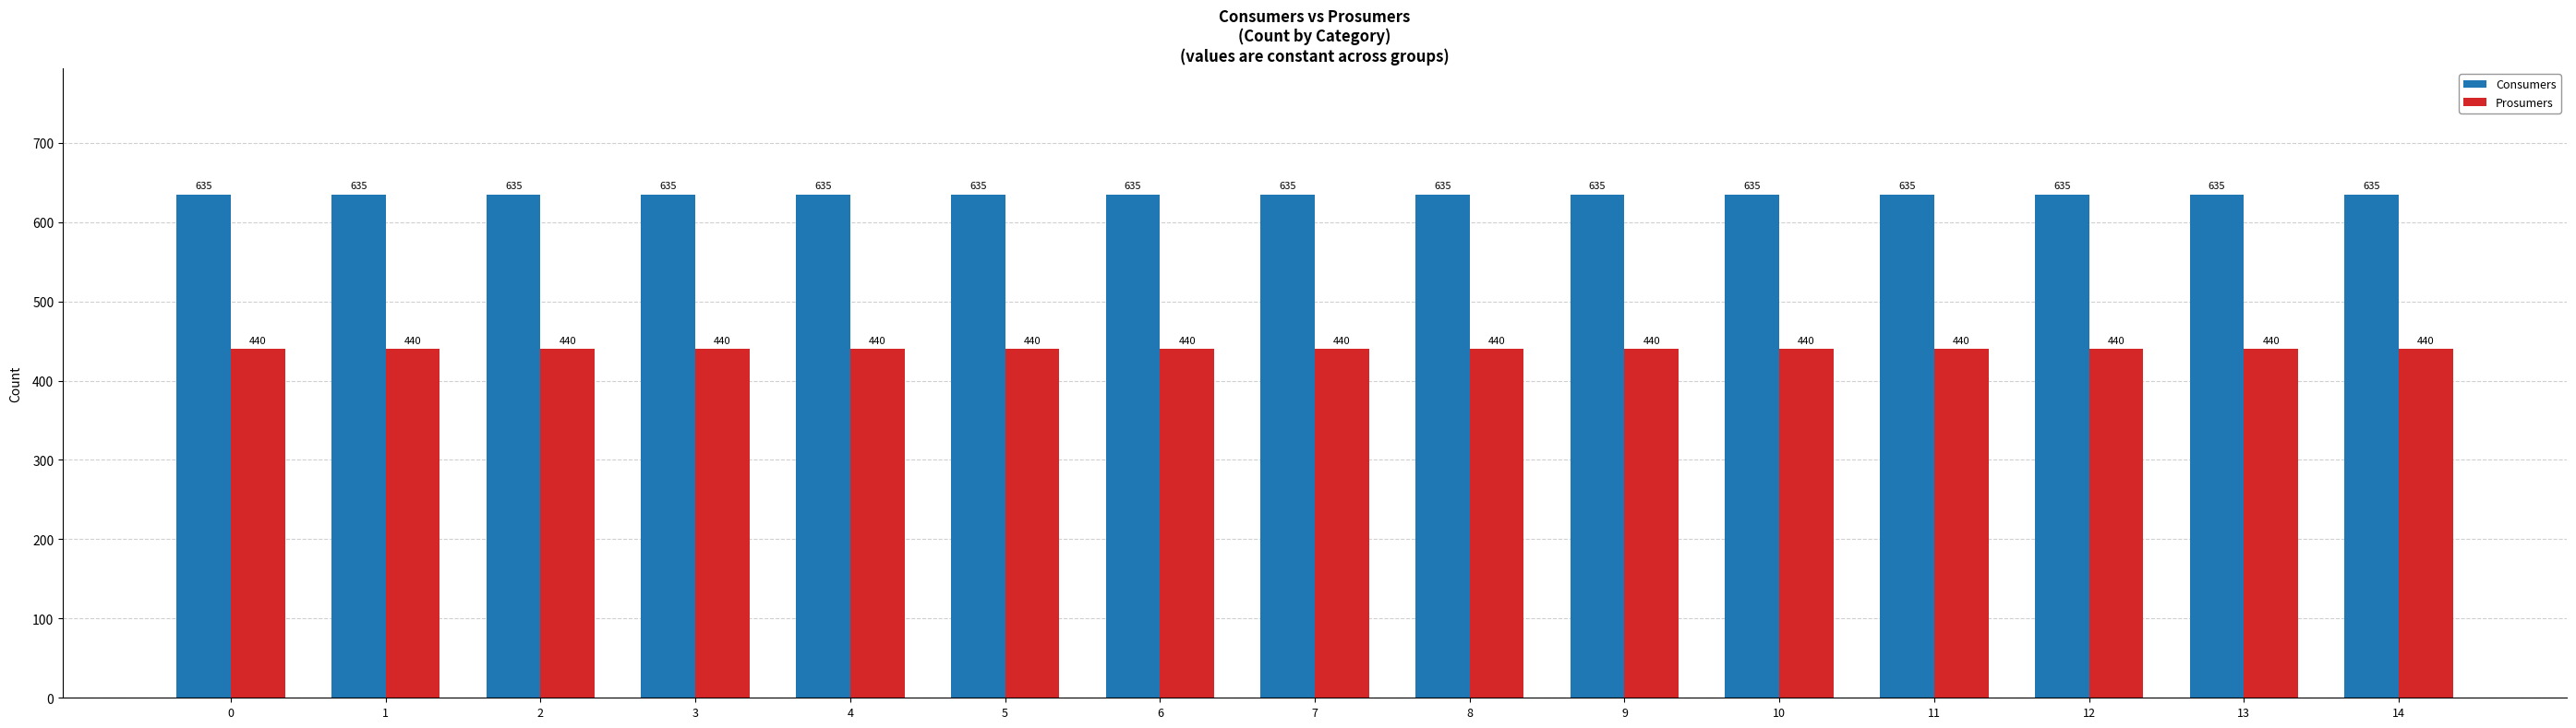

How many bars are there in each group?

2